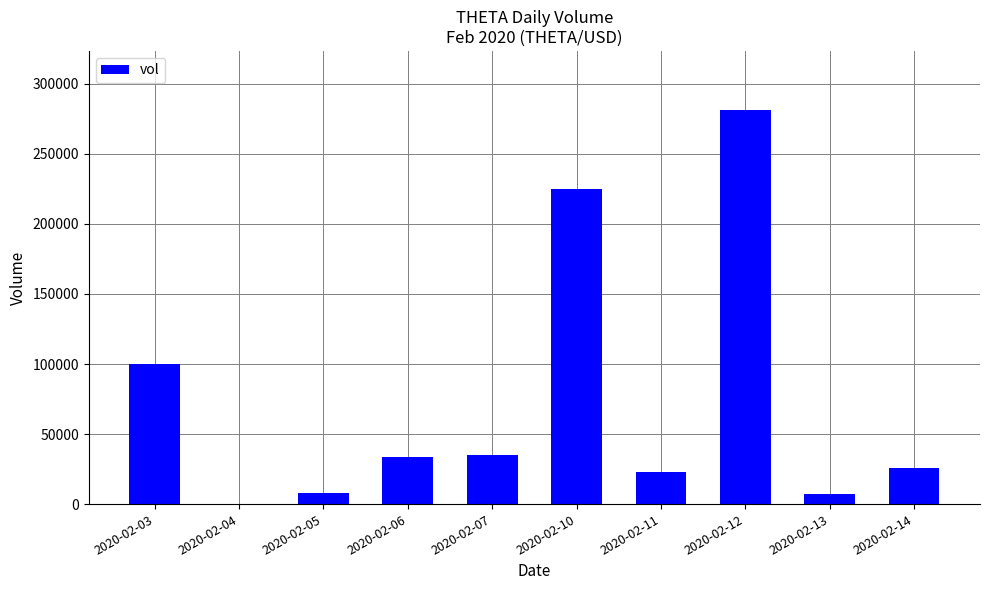

Is it true that the value at 2020-02-06 is 13750?

False